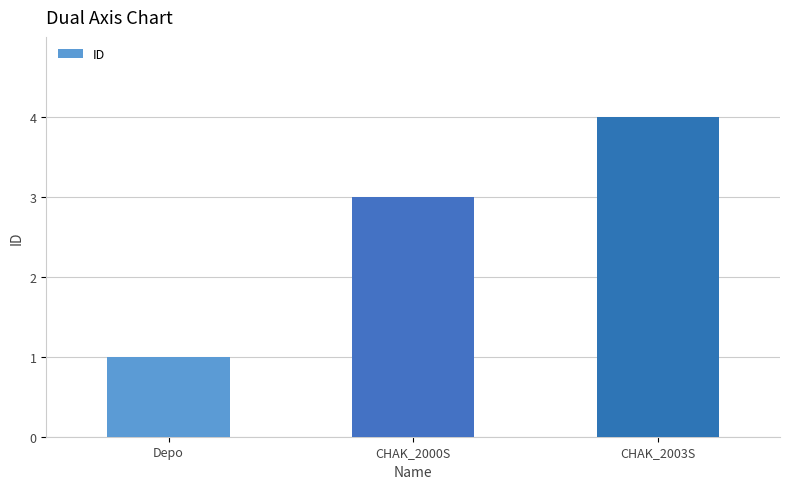

Which category has the lowest value across all series?

Depo